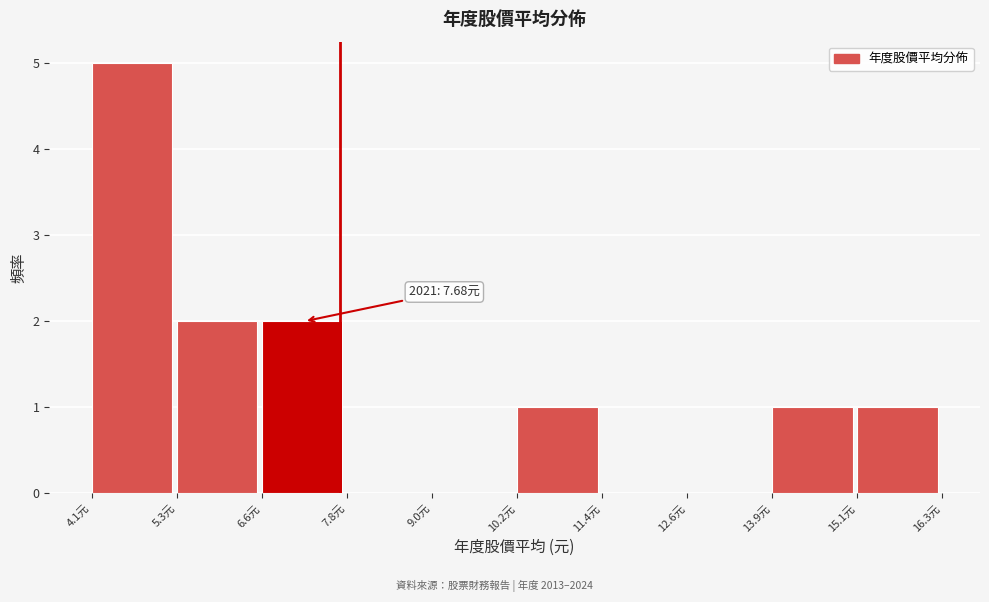

Which range on the x-axis has the tallest bar?

4.2 to 5.4